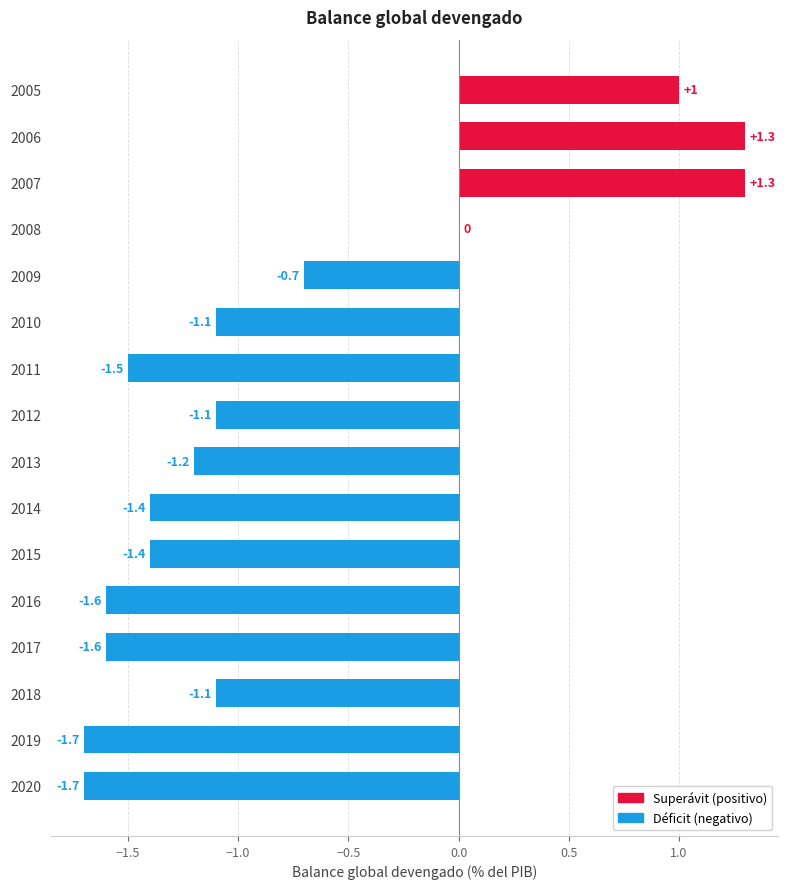

What is the greatest value displayed?

1.3